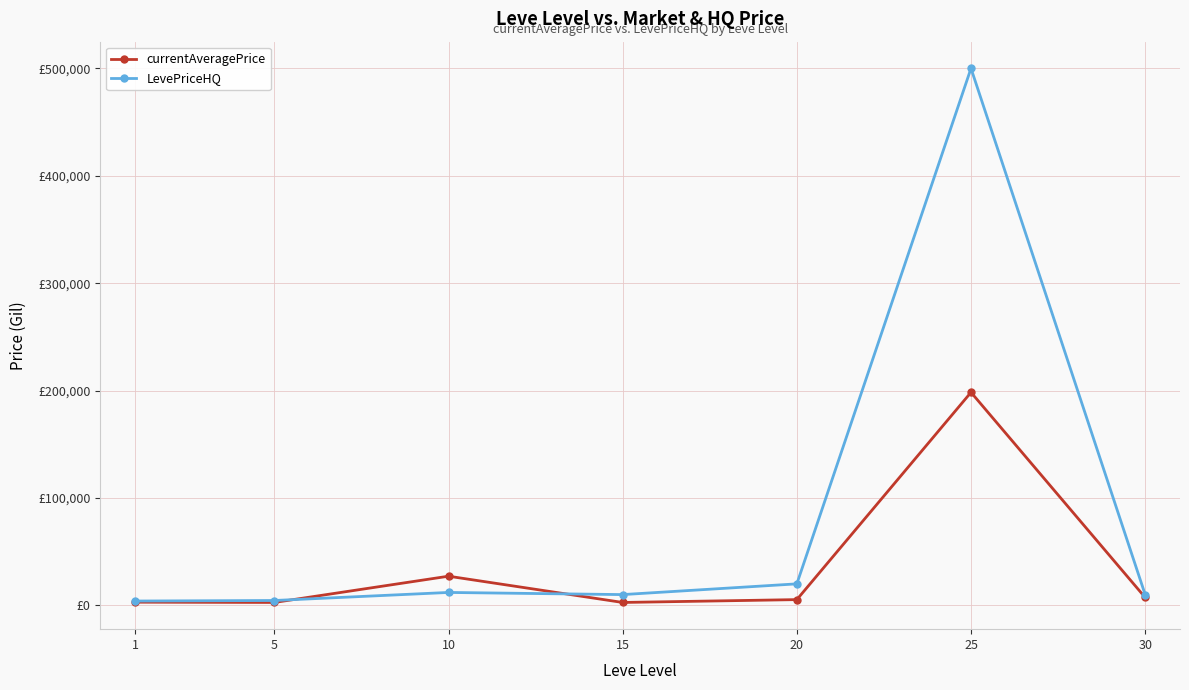

Reading left to right, list all the values displayed in this chart.

currentAveragePrice: 1=2928.0	5=2680.0	10=27125.0	15=2673.0	20=5325.2	25=198333.7	30=7301.0
LevePriceHQ: 1=3999.3	5=4499.5	10=12000.0	15=10000.0	20=20000.0	25=500000.0	30=10000.0